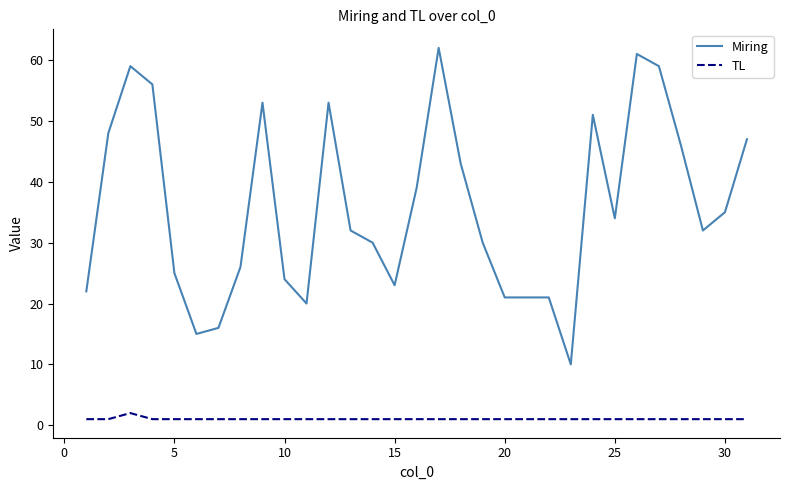

Which series has the widest spread of values?

Miring